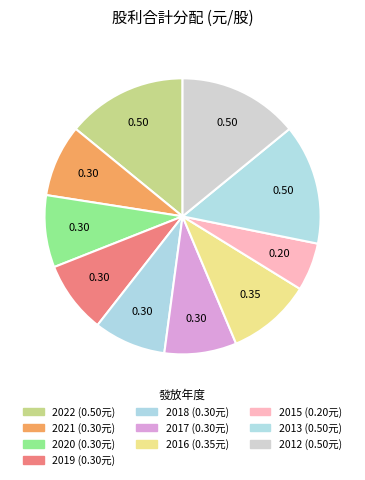

To the nearest percent, what is the difference between the largest and smallest slice percentages?

8%